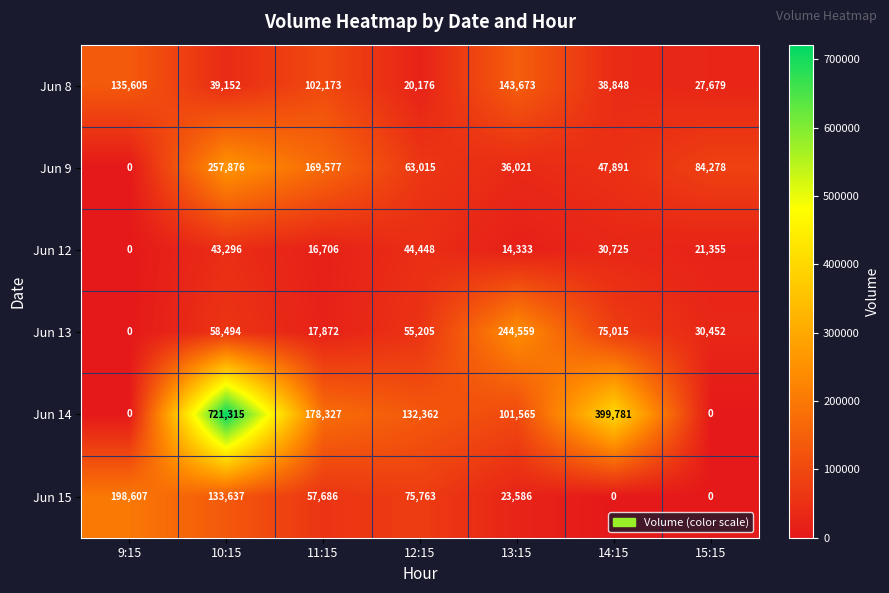

Which series has the widest spread of values?

Jun 14